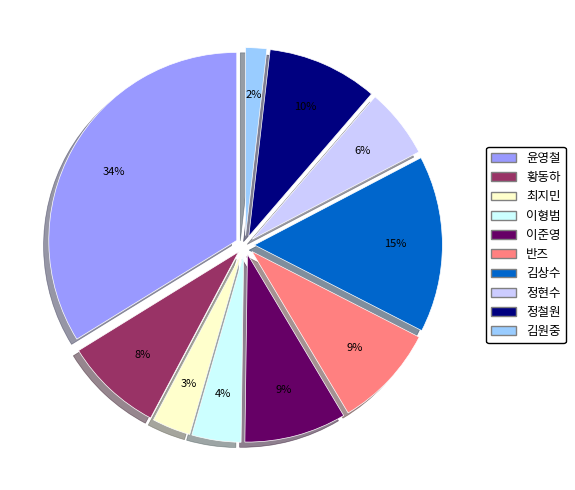

Is there a majority slice in this chart?

No